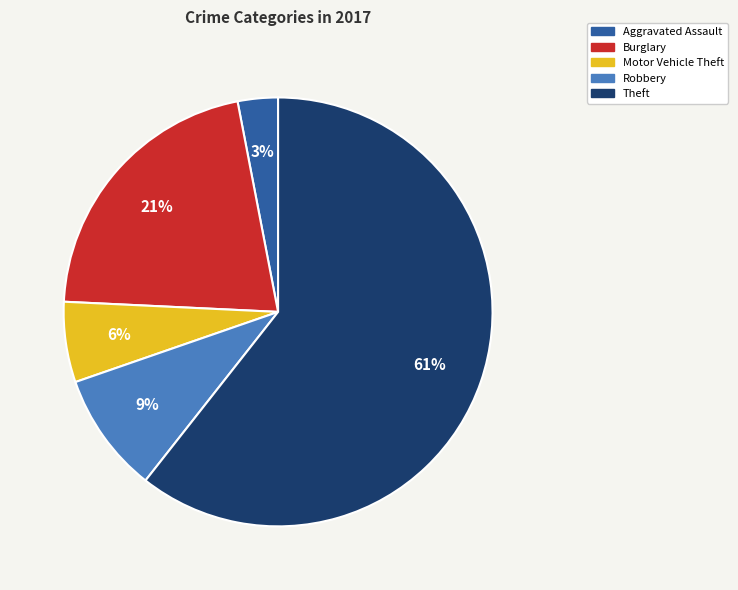

Rank the categories by value from highest to lowest.

Theft, Burglary, Robbery, Motor Vehicle Theft, Aggravated Assault